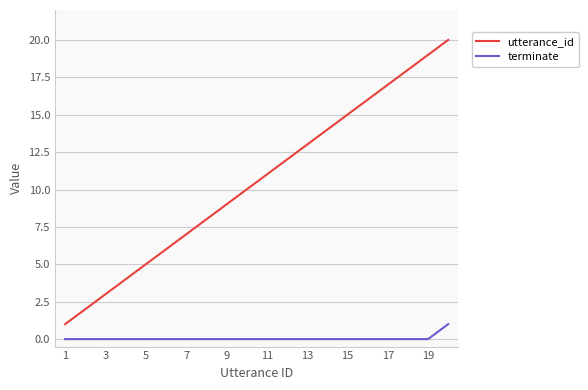

List the series in order of their peak value, highest first.

utterance_id, terminate